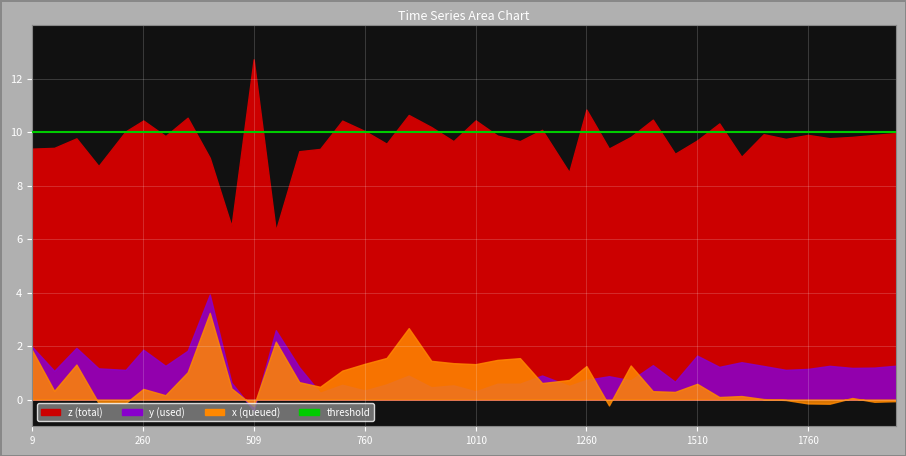

Which series has the largest total across all categories?

z